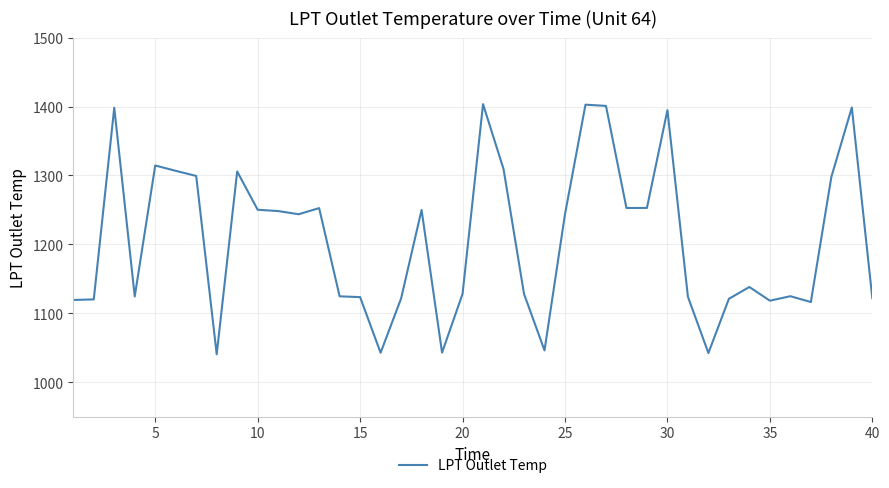

What is the smallest value displayed?

1040.6